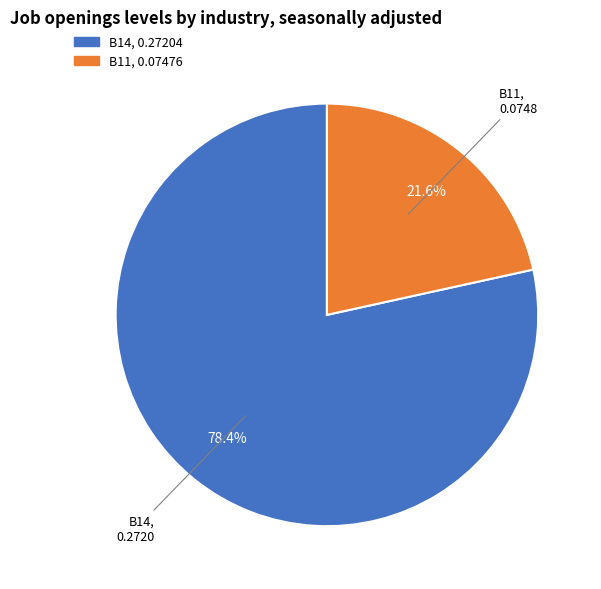

To the nearest percent, what portion does B11 represent?

22%